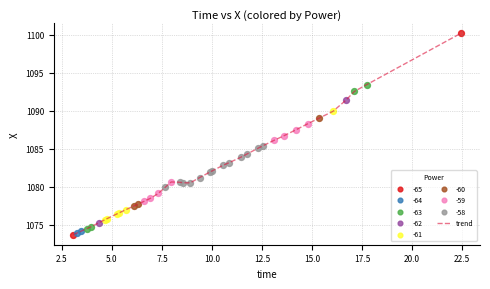

What is the difference between the maximum and minimum values?

26.4